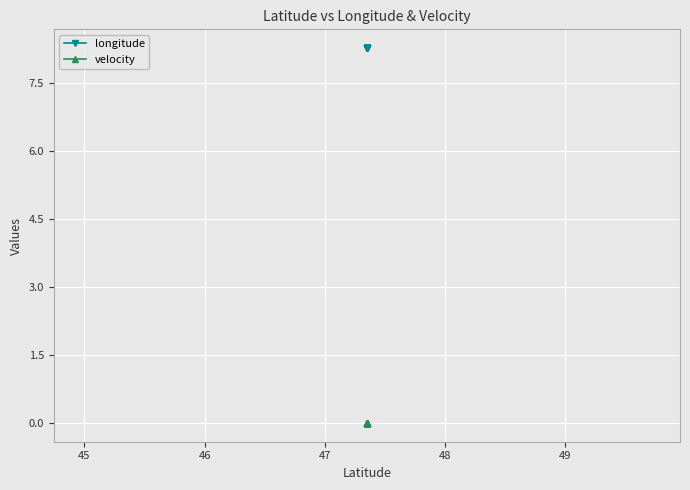

What are all the series names shown in the legend?

longitude, velocity